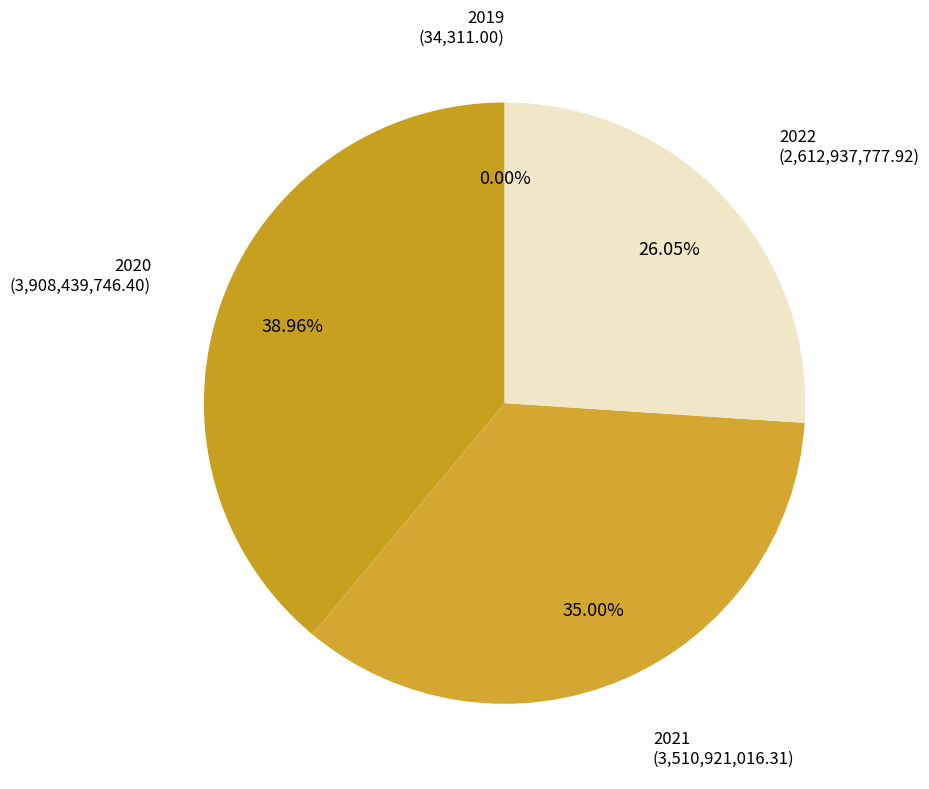

What percentage is the 2020 slice, to the nearest percent?

39%